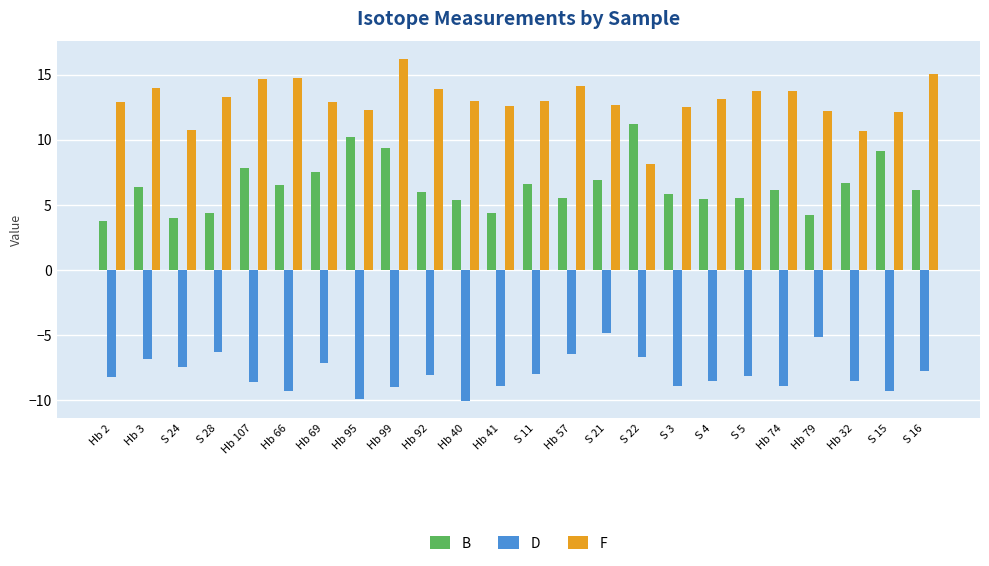

Which category has the lowest value in the F series?

S 22